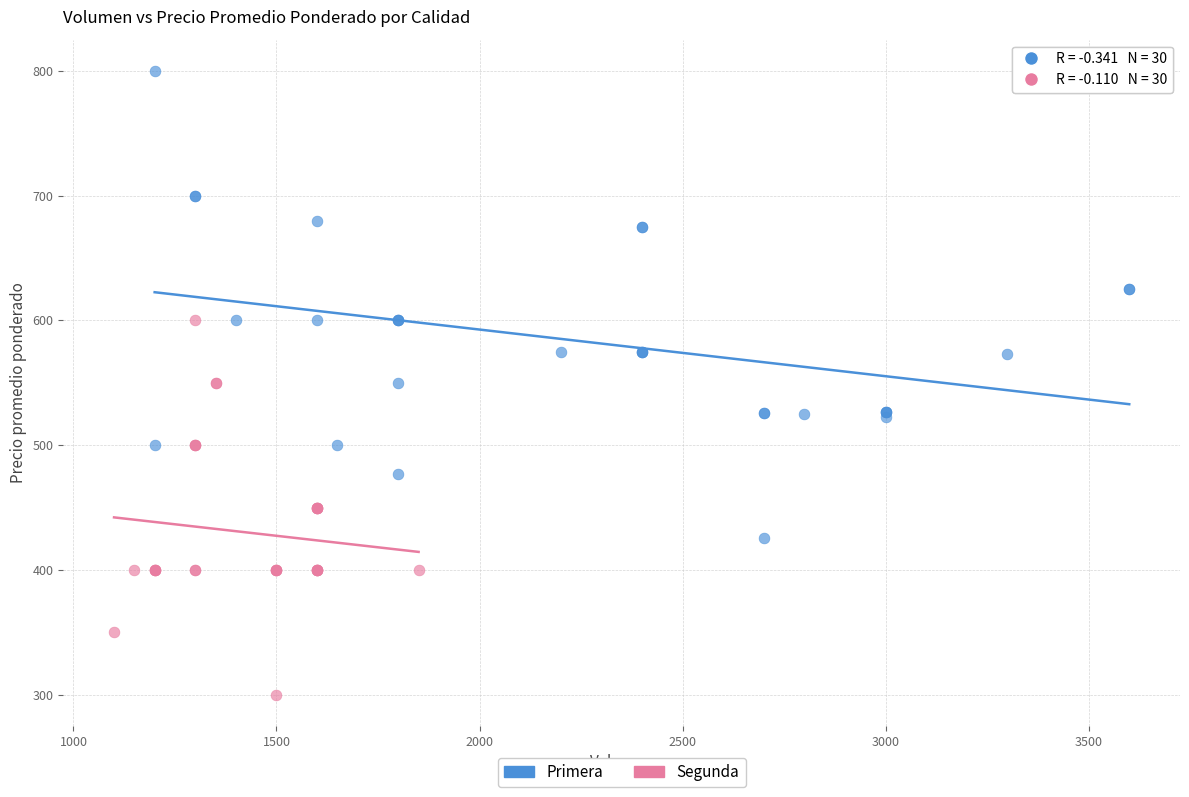

Which series contains the lowest Y value?

Segunda